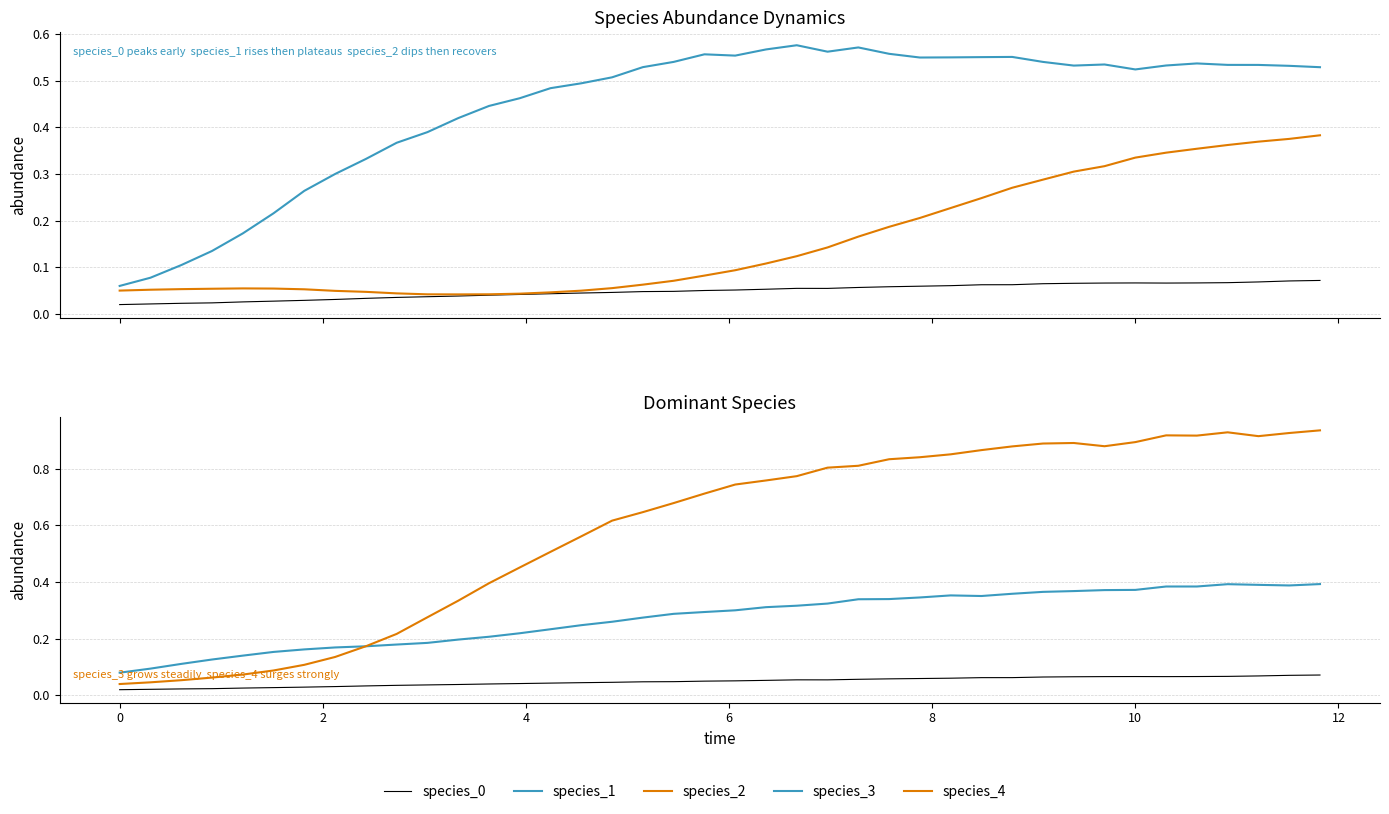

What is the sum of all species_3 values?

10.9